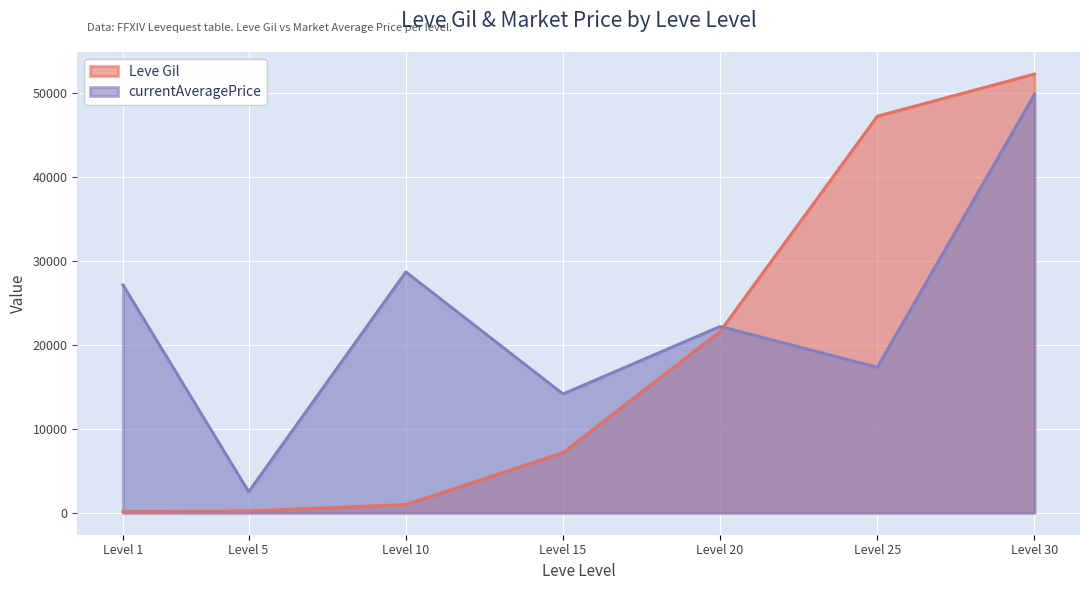

What is the difference between the second highest and minimum values in the currentAveragePrice series?

26163